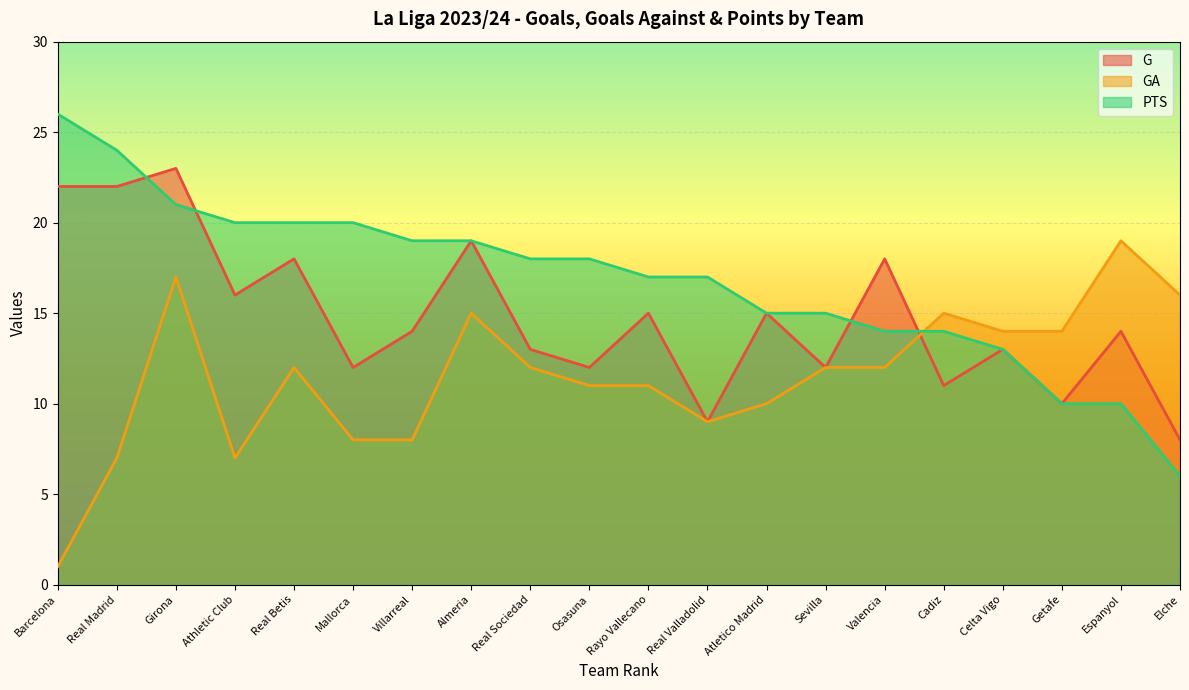

What is the spread (max minus min) of values at Mallorca?

12